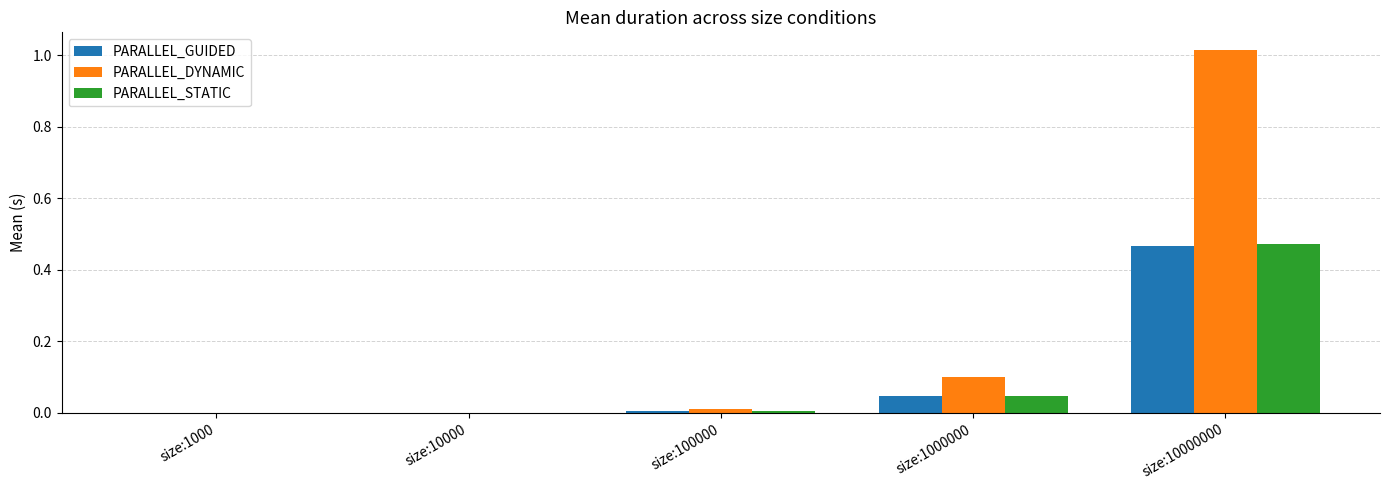

What are all the series names shown in the legend?

PARALLEL_GUIDED, PARALLEL_DYNAMIC, PARALLEL_STATIC